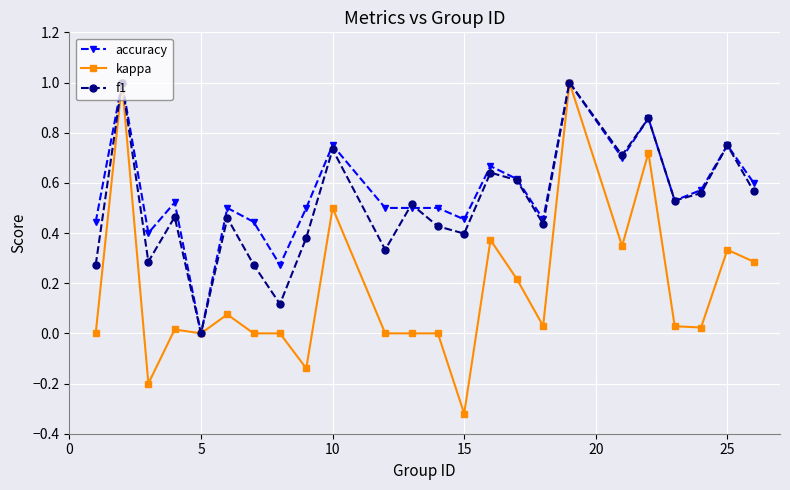

How many interior local valleys does the f1 series have?

8